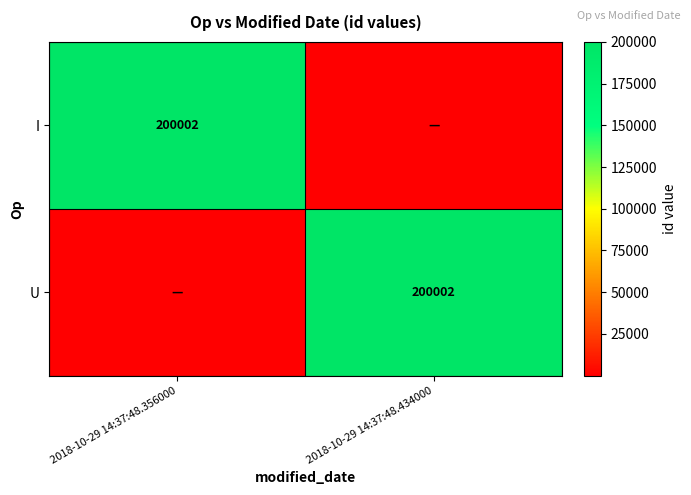

Is it true that U equals 55450 at 2018-10-29 14:37:48.434000?

False